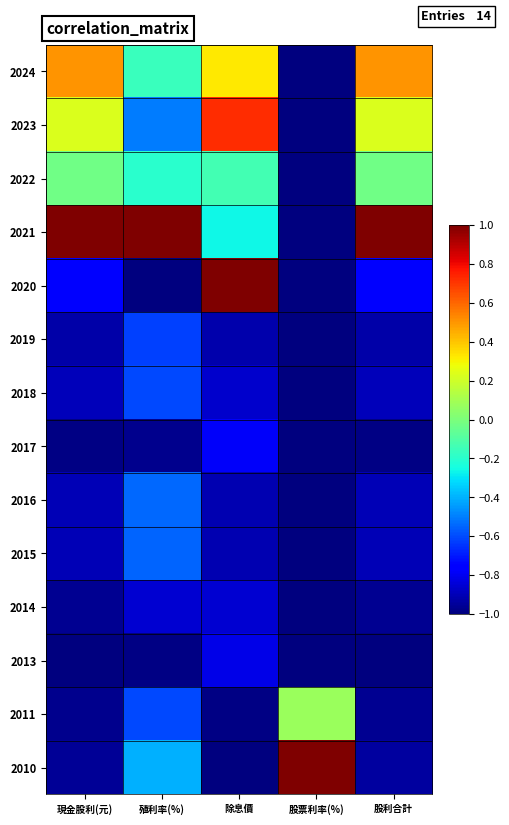

What is the greatest value displayed?

1.0